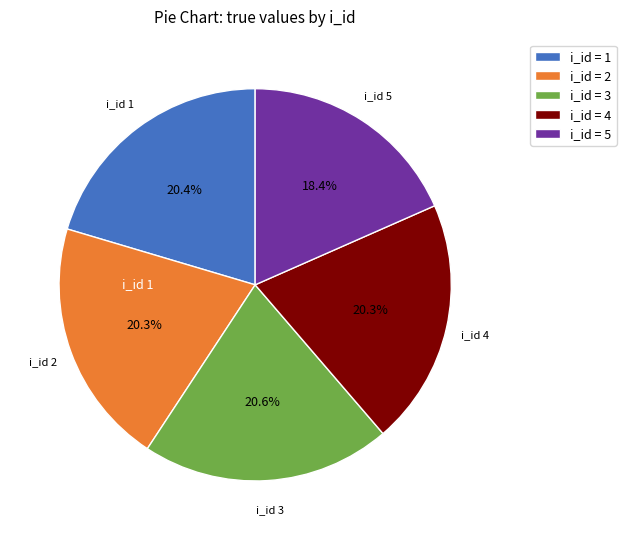

What is the smallest slice in the pie chart?

i_id = 5